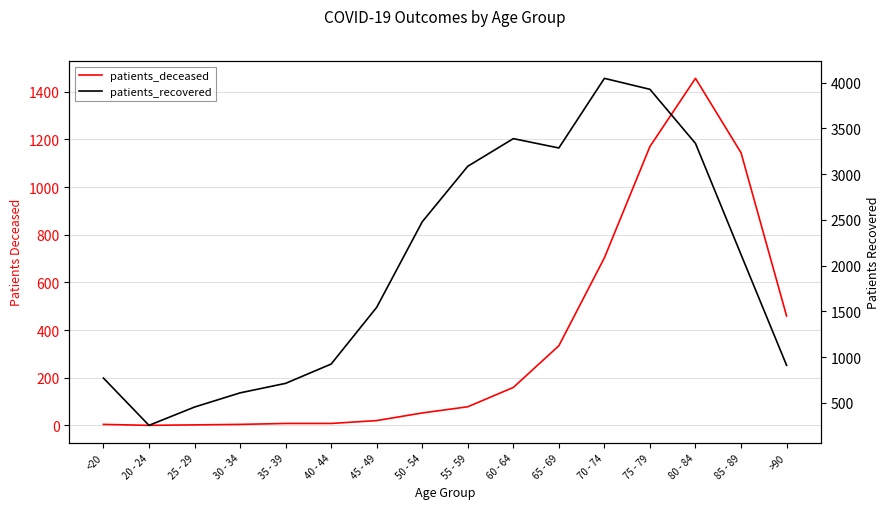

Reading left to right, transcribe all the data shown in this chart.

patients_deceased: 4	0	2	4	8	8	20	52	78	159	334	703	1170	1456	1144	459
patients_recovered: 771	254	454	609	713	924	1544	2479	3086	3388	3286	4047	3927	3336	2121	911